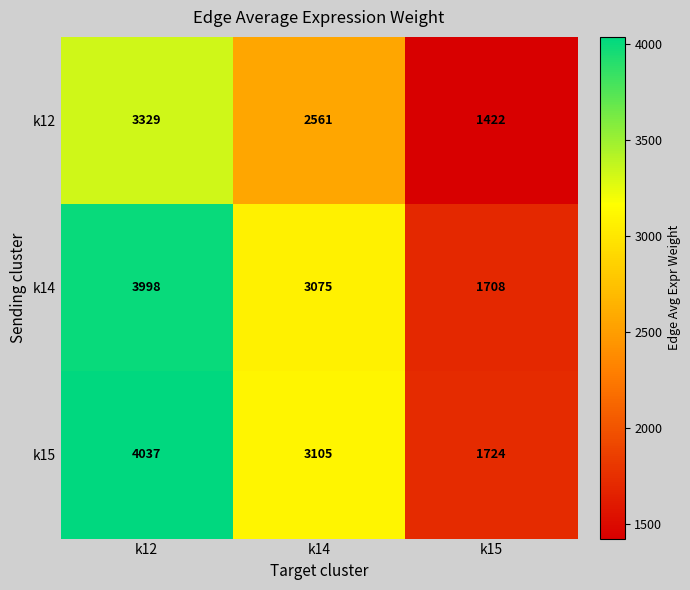

What is the difference between the highest and lowest values at k15?

302